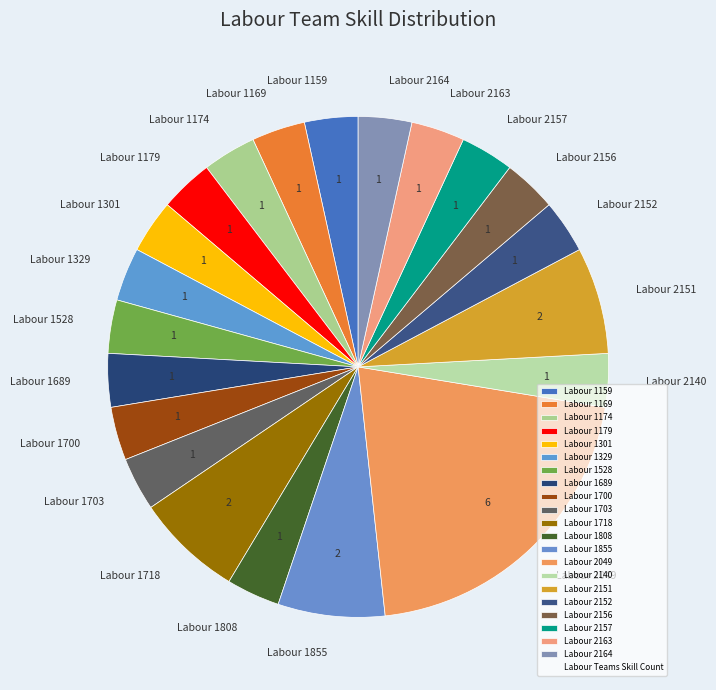

Do Labour 1174 and Labour 2152 together represent more than half of the pie?

No